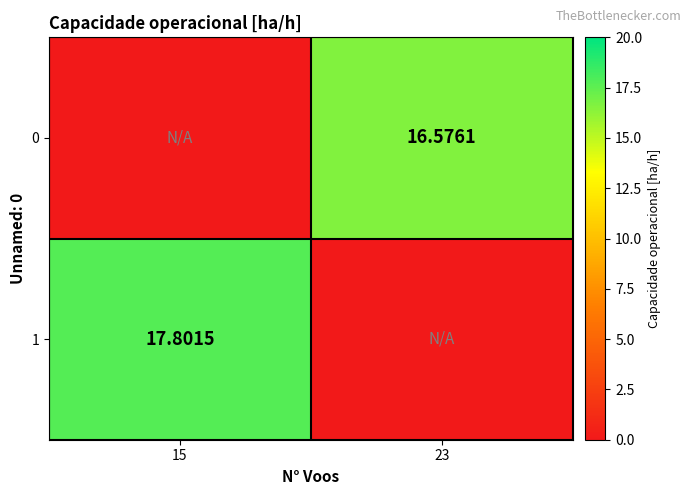

How many values in the 1 series exceed 17?

1